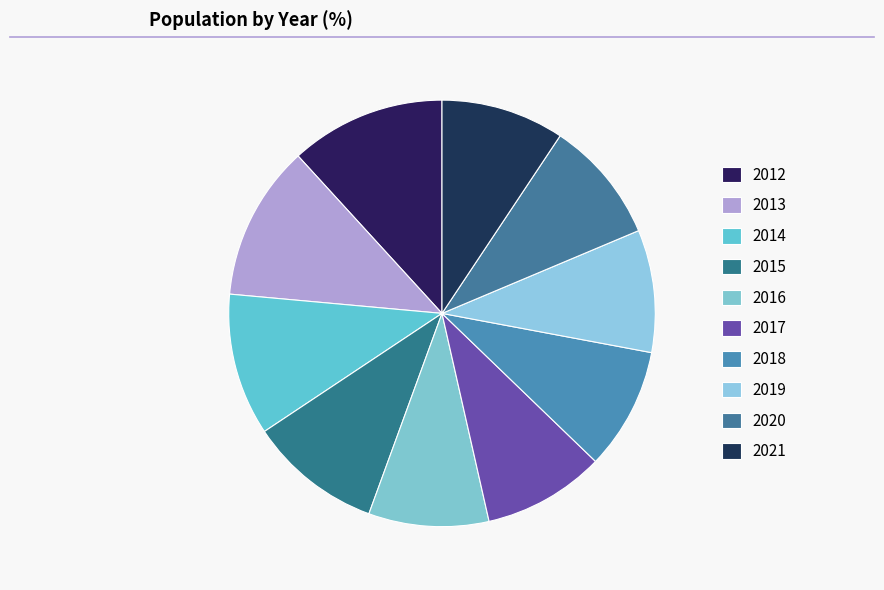

To the nearest percent, what is the average slice percentage?

10%